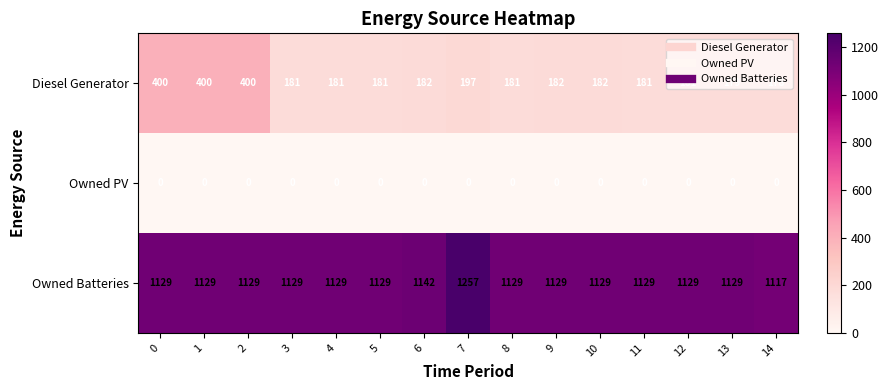

The value of Owned Batteries at 9 is 1993. True or false?

False